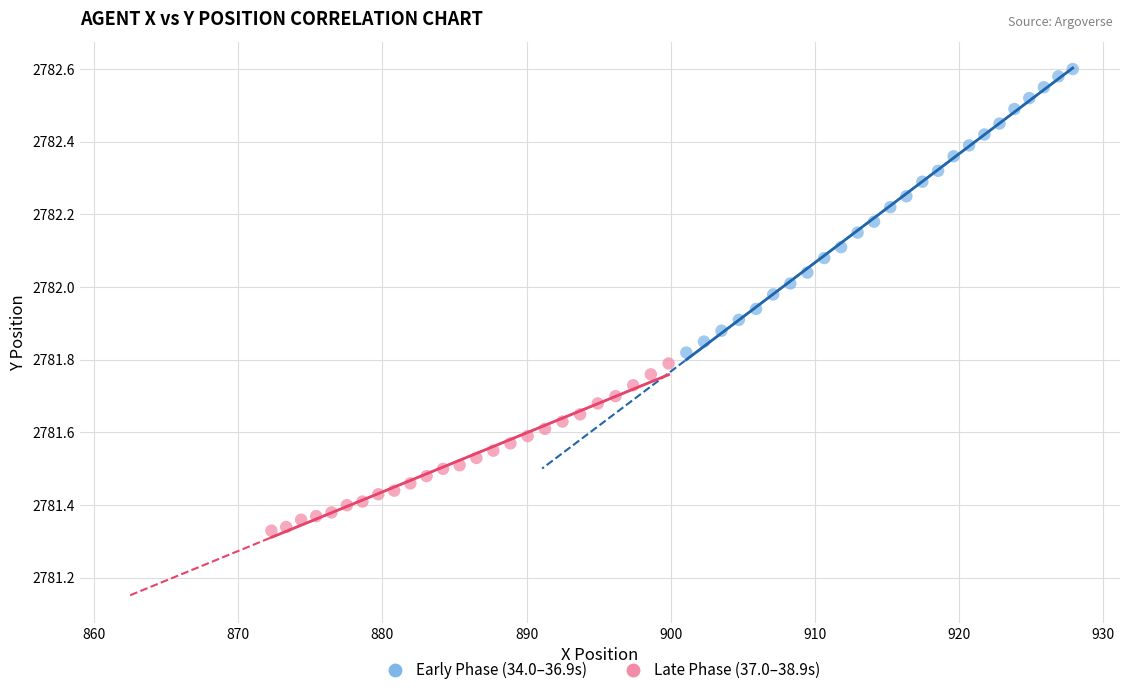

Which series contains the lowest Y value?

Late Phase (37.0–38.9s)